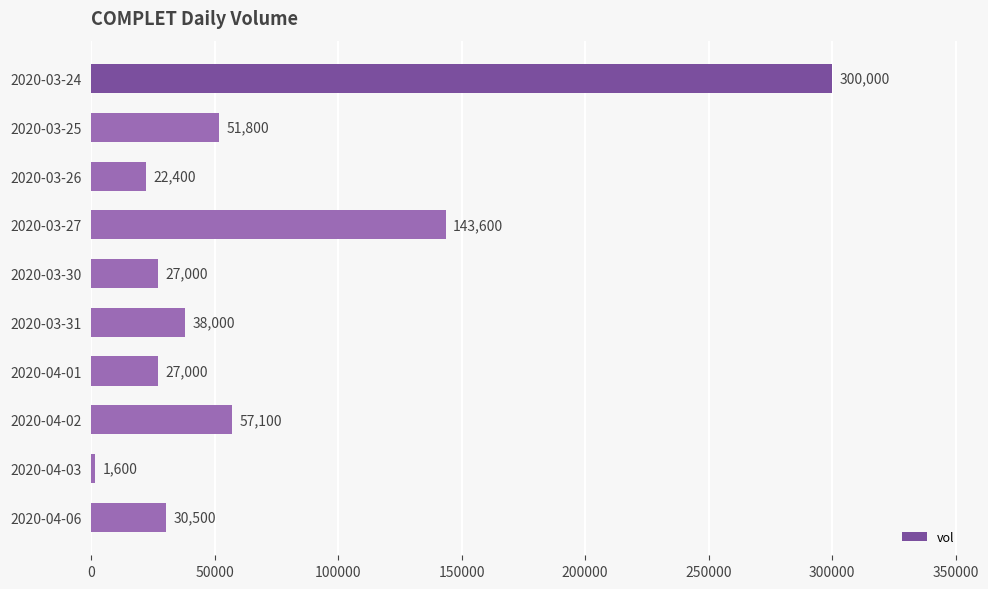

What is the average value?

69900